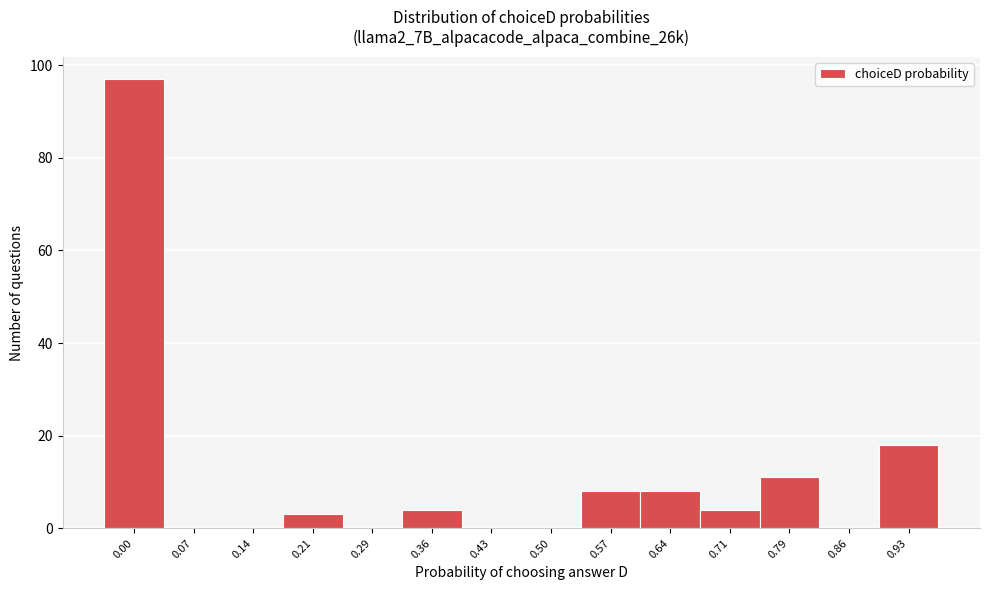

Reading left to right, extract all data points from this chart.

0.00=97	0.07=0	0.14=0	0.21=3	0.29=0	0.36=4	0.43=0	0.50=0	0.57=8	0.64=8	0.71=4	0.79=11	0.86=0	0.93=18